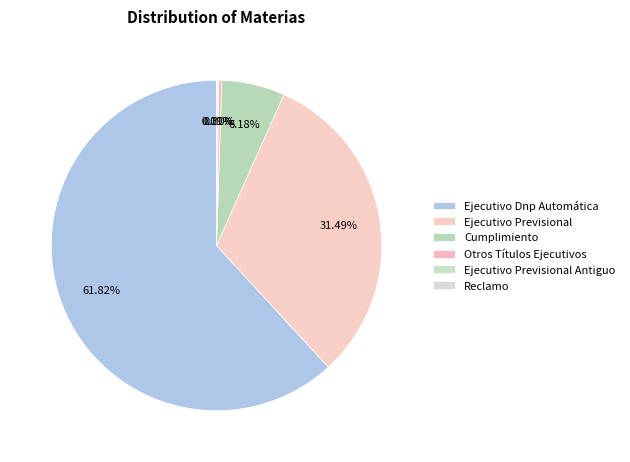

How much of the chart is everything except Ejecutivo Previsional Antiguo?

99.9%